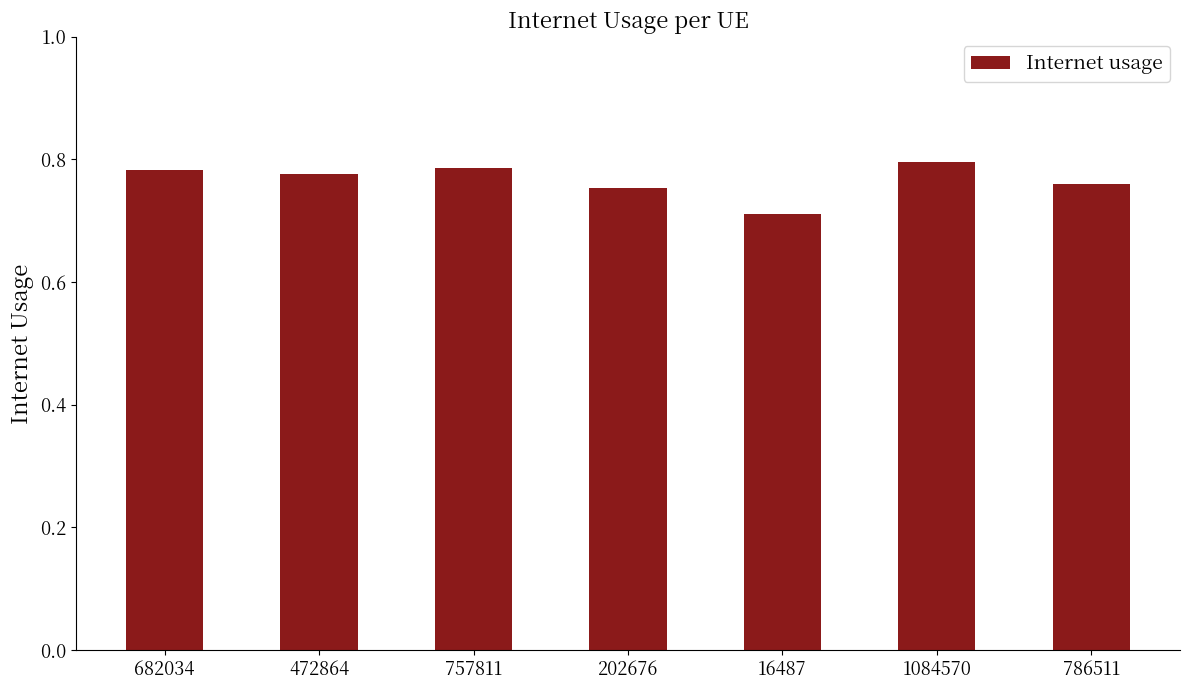

True or false: the data shows 0.4 at 16487.

False